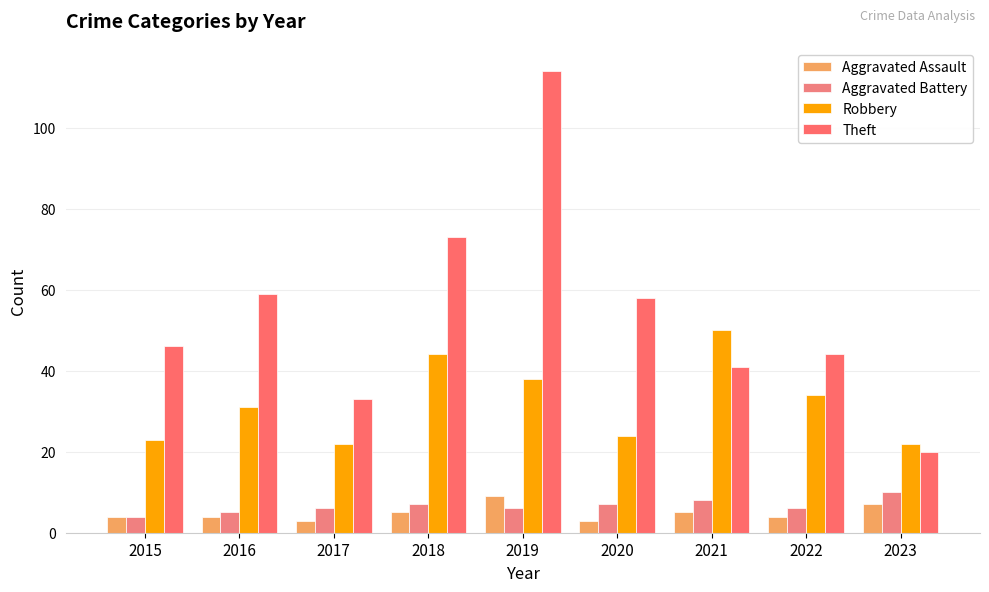

Reading left to right, extract all data points from this chart.

Aggravated Assault: 2015=4	2016=4	2017=3	2018=5	2019=9	2020=3	2021=5	2022=4	2023=7
Aggravated Battery: 2015=4	2016=5	2017=6	2018=7	2019=6	2020=7	2021=8	2022=6	2023=10
Robbery: 2015=23	2016=31	2017=22	2018=44	2019=38	2020=24	2021=50	2022=34	2023=22
Theft: 2015=46	2016=59	2017=33	2018=73	2019=114	2020=58	2021=41	2022=44	2023=20